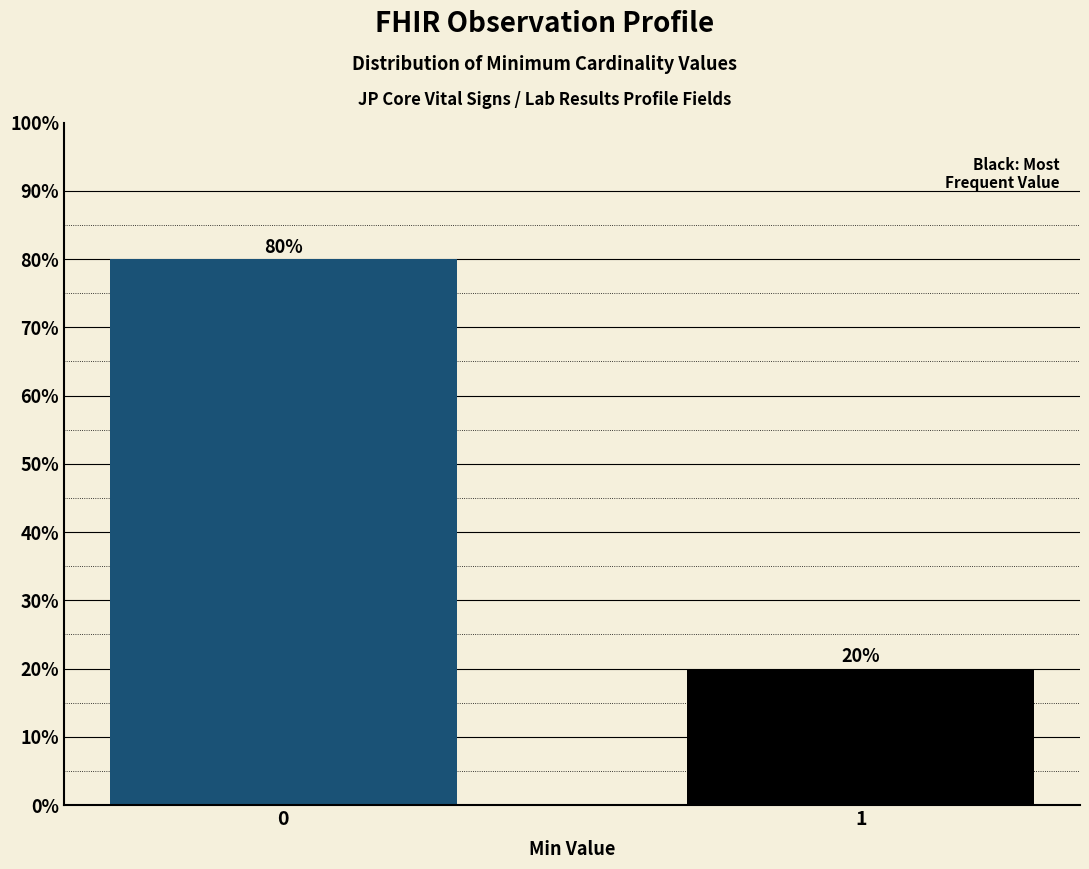

Reading right to left, list all the values displayed in this chart.

20	80